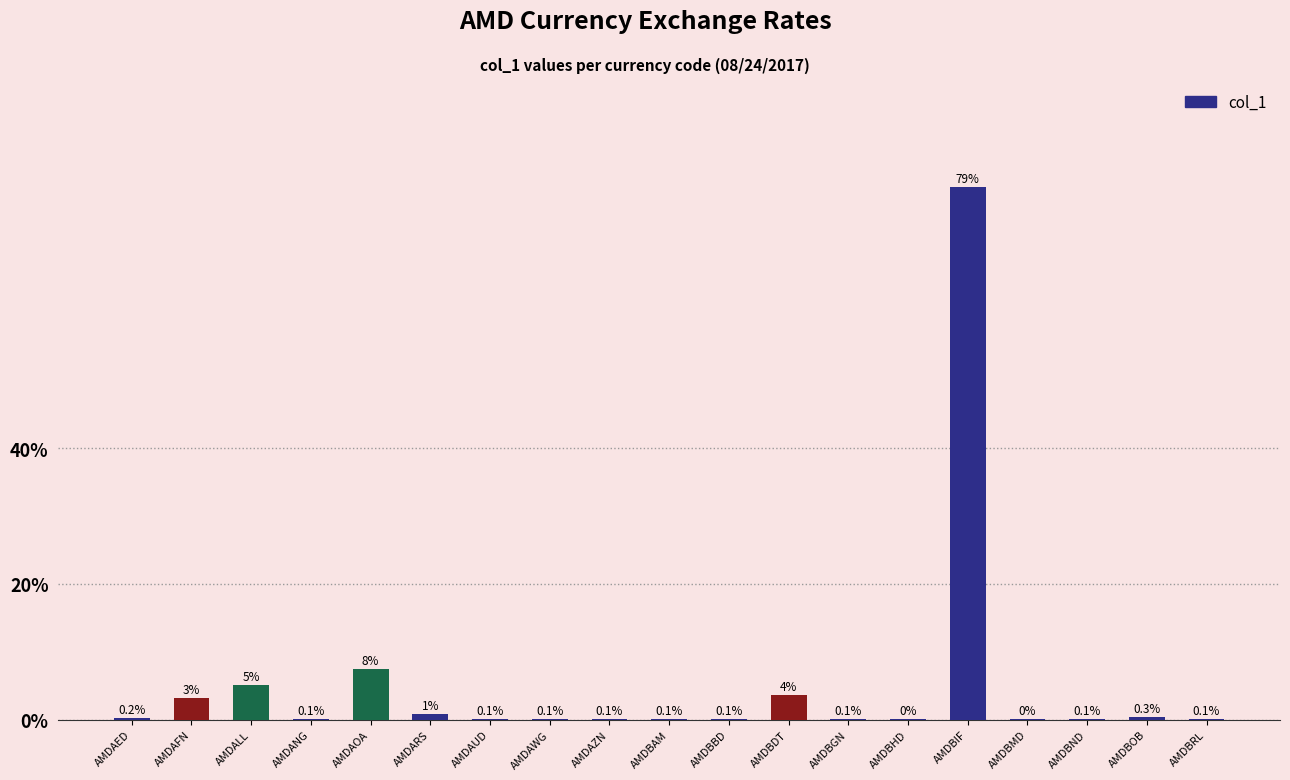

What is the average value?

5.3